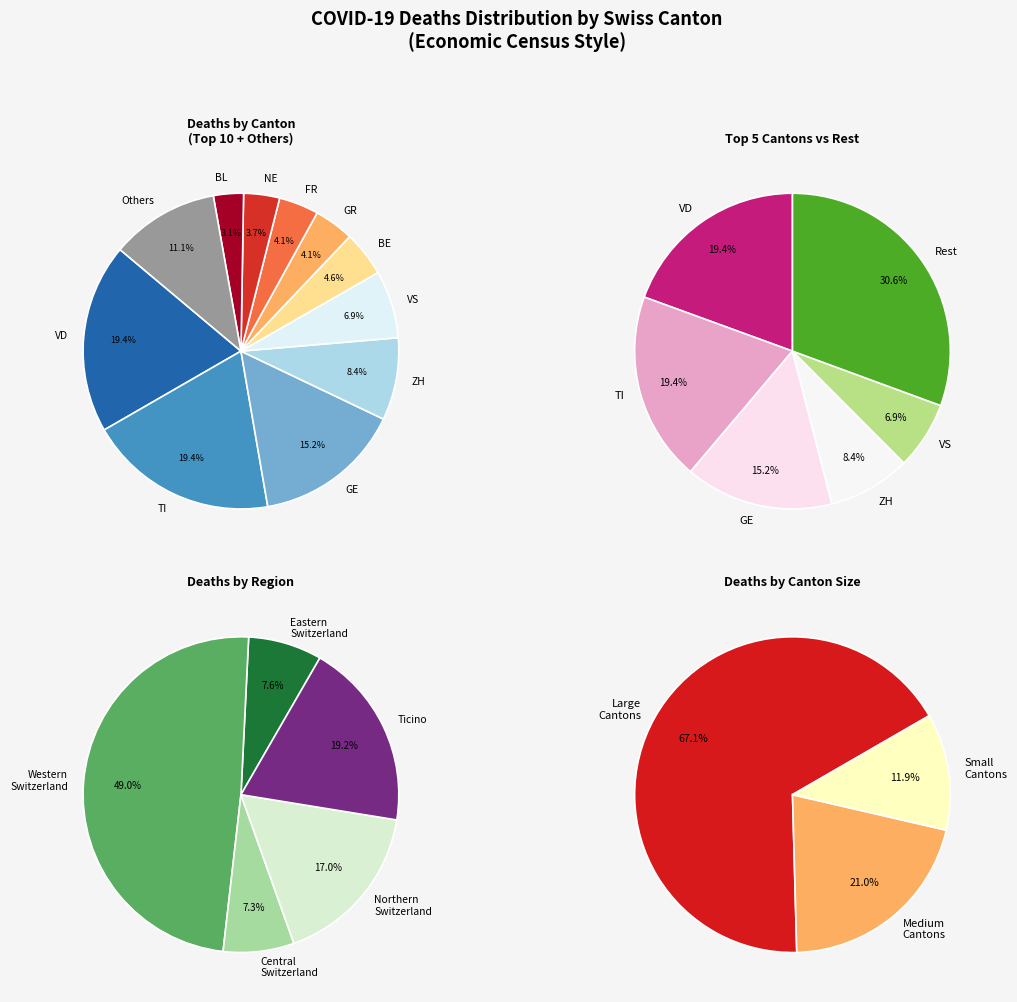

How much of the chart is everything except LU?

98.7%